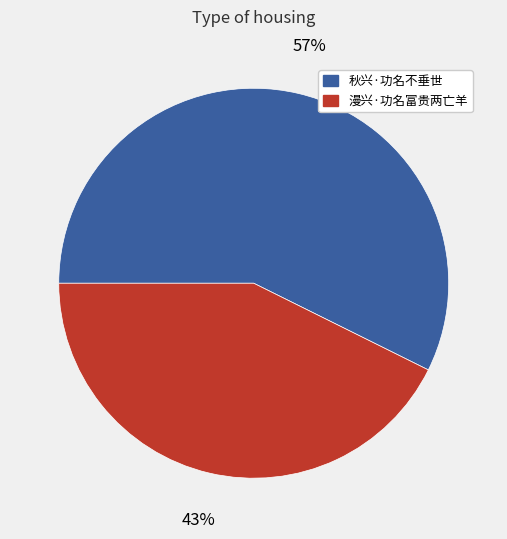

Which slice is the largest?

秋兴·功名不垂世